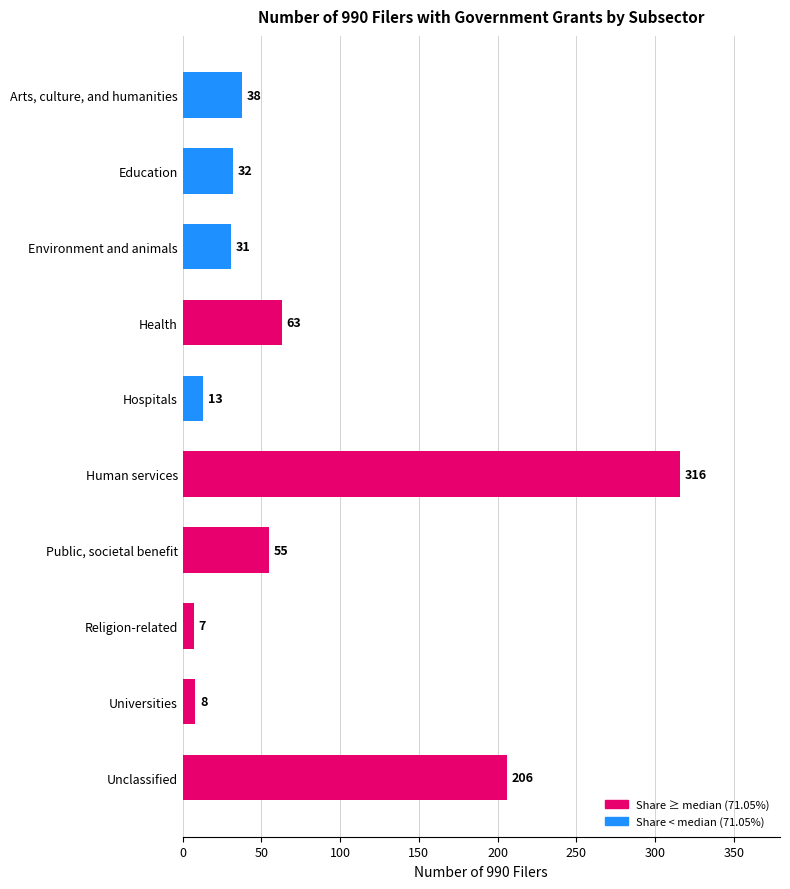

Reading top to bottom, extract all data points from this chart.

Arts, culture, and humanities=38	Education=32	Environment and animals=31	Health=63	Hospitals=13	Human services=316	Public, societal benefit=55	Religion-related=7	Universities=8	Unclassified=206